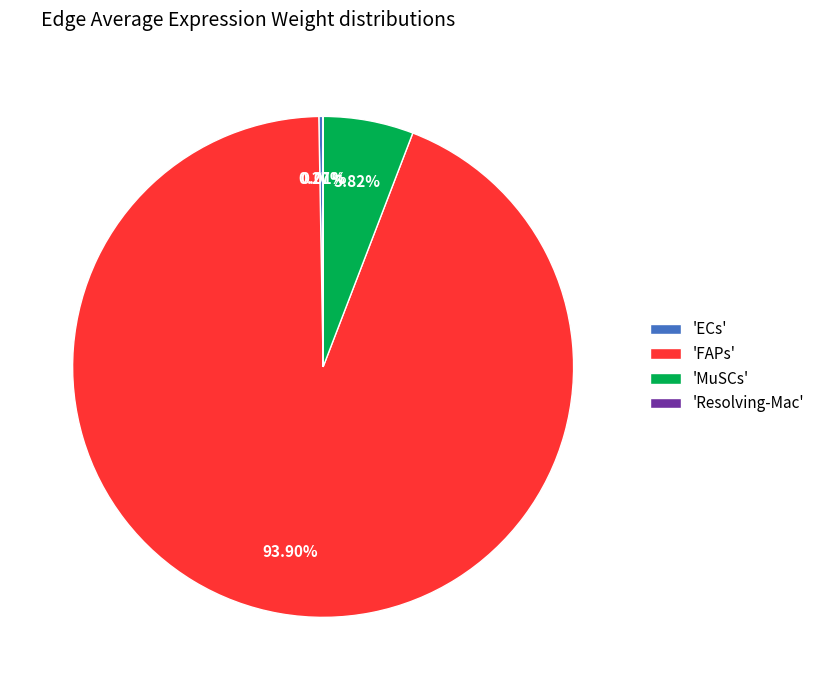

Does any single category account for the majority?

Yes